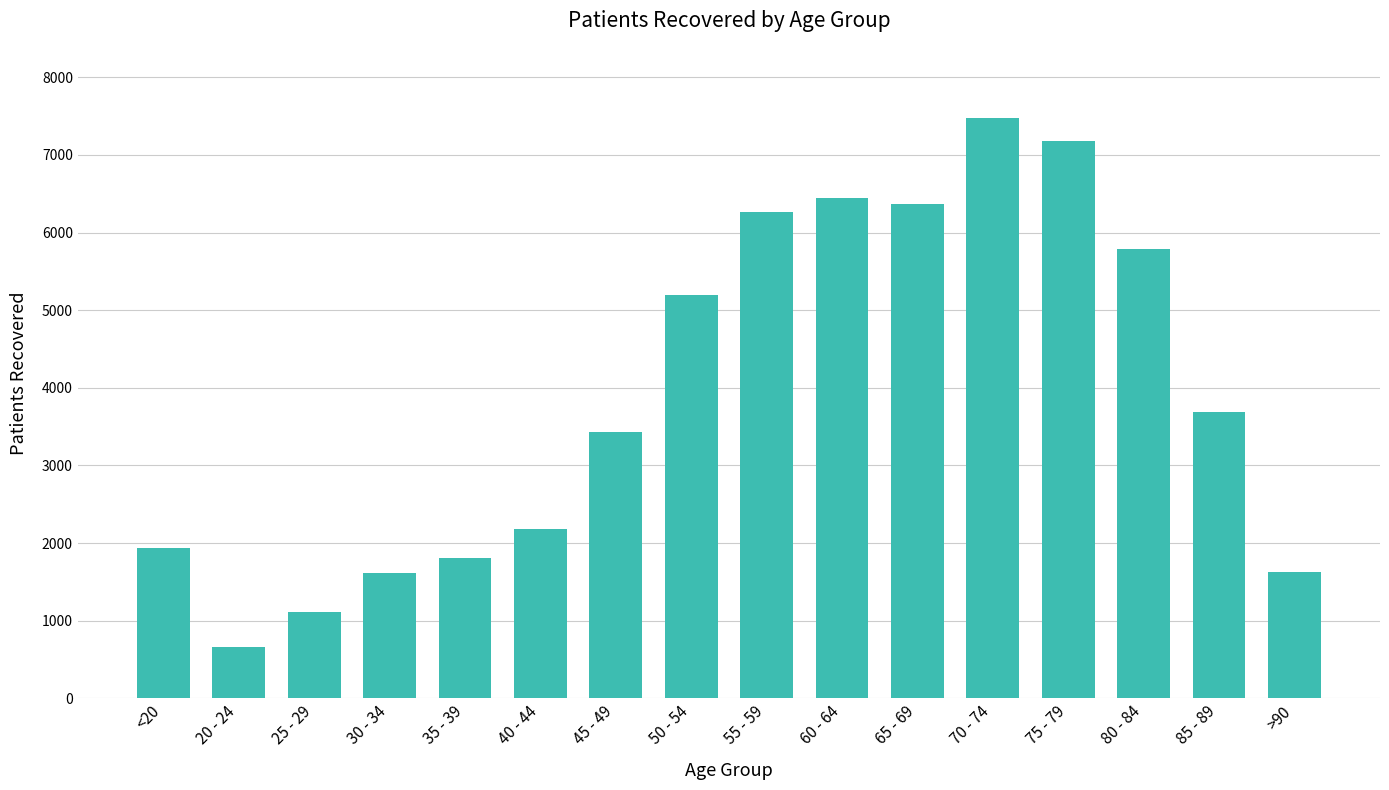

What is the label of the 15th bar from the right?

20 - 24